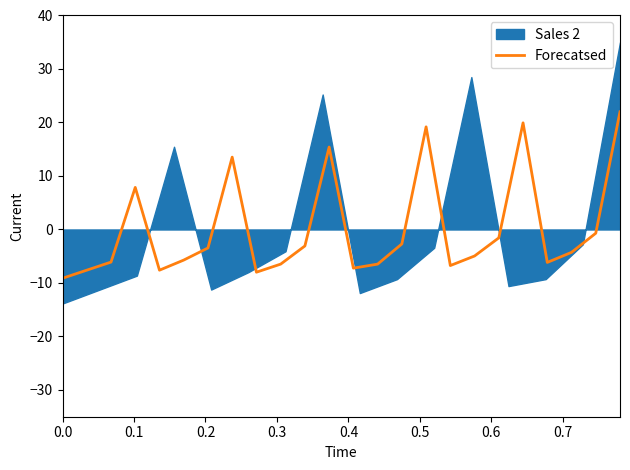

What is the lowest value of the Forecatsed series?

-9.1